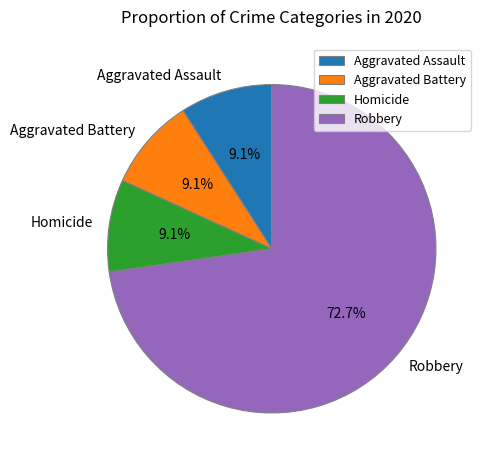

What portion of the pie excludes Aggravated Assault?

90.9%